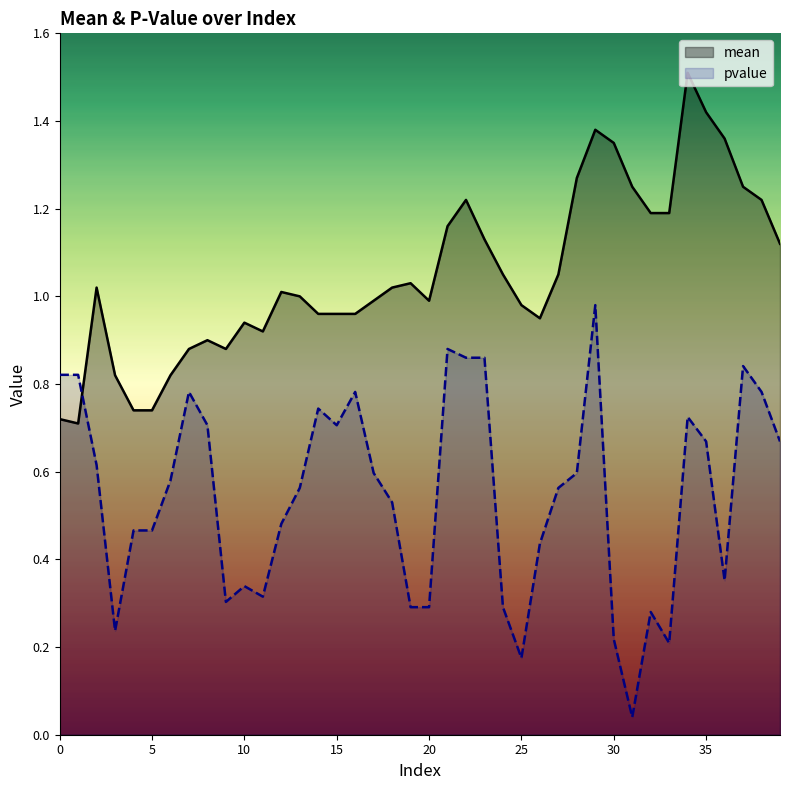

How many times do pvalue and mean cross each other?

1